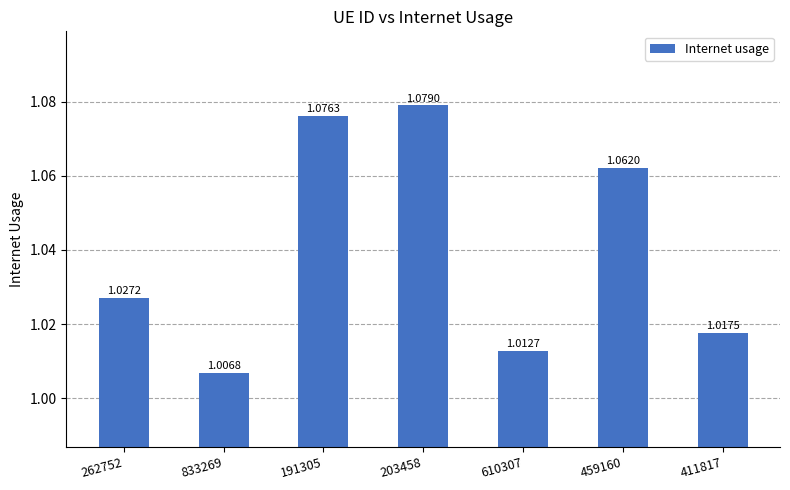

Which has a higher value, 610307 or 191305?

191305